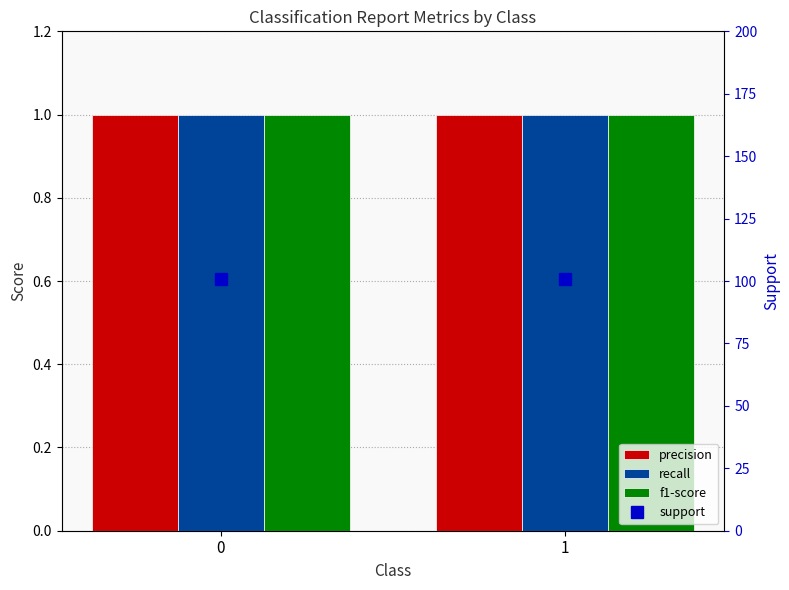

Reading left to right, extract all data points from this chart.

precision: 0=1	1=1
recall: 0=1	1=1
f1-score: 0=1	1=1
support: 0=101	1=101